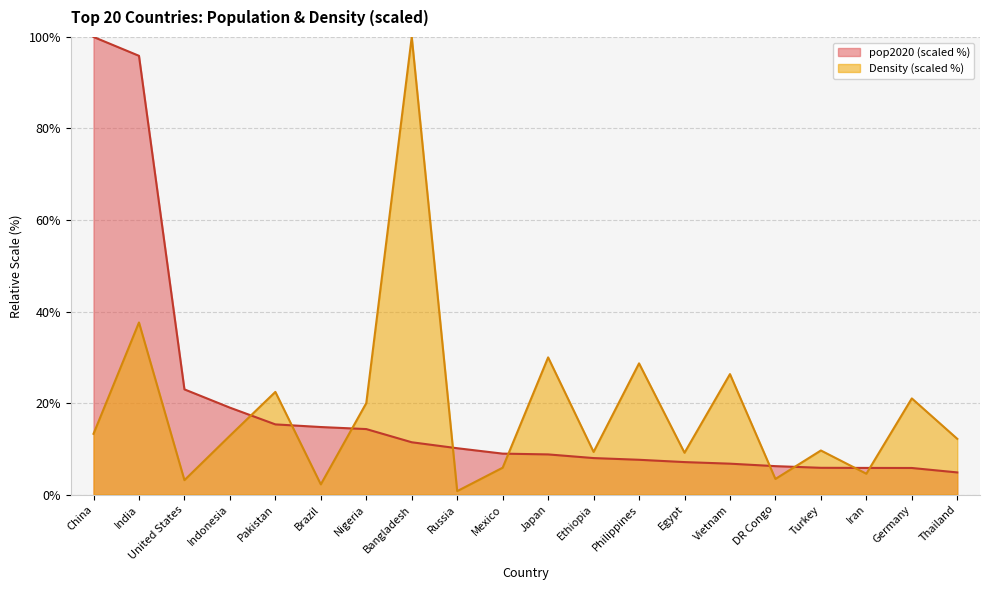

What is the label of the 17th point from the left?

Turkey